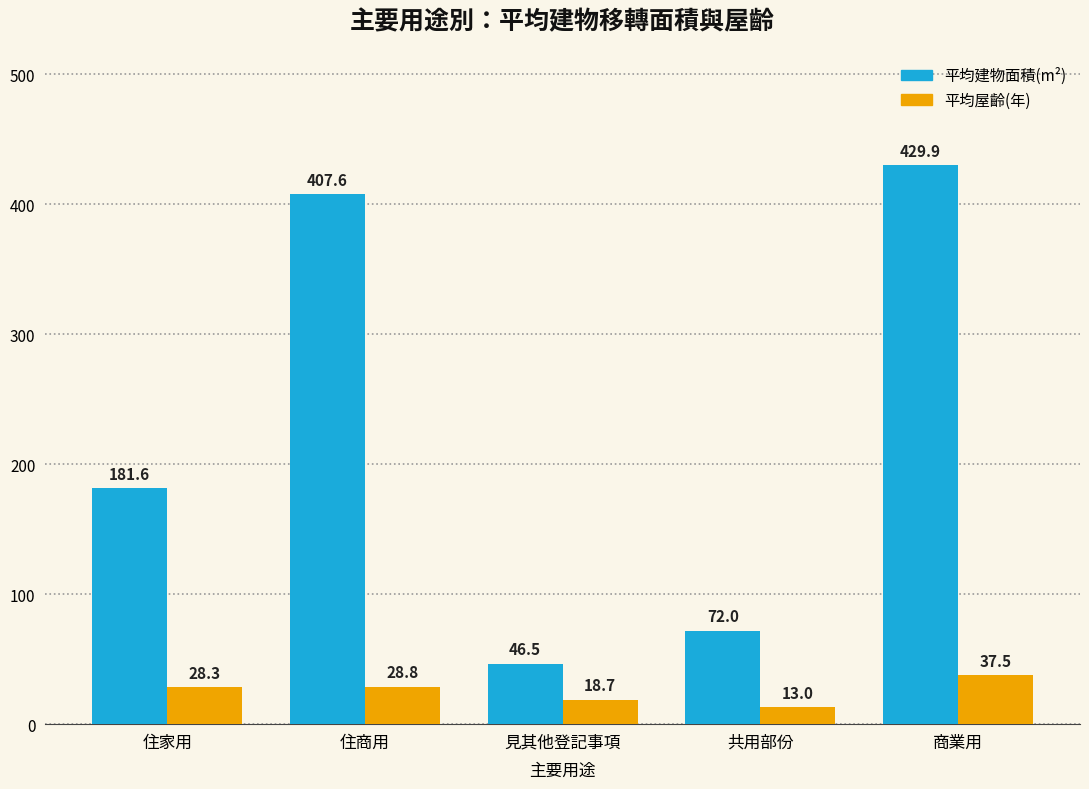

Are the bars horizontal?

No